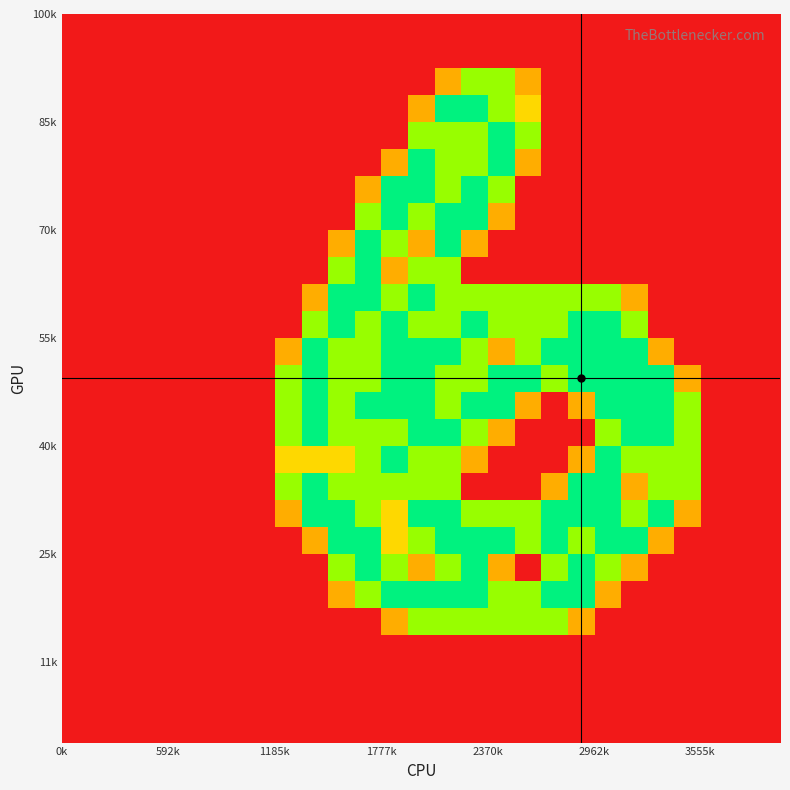

What is the greatest value displayed?

2.0